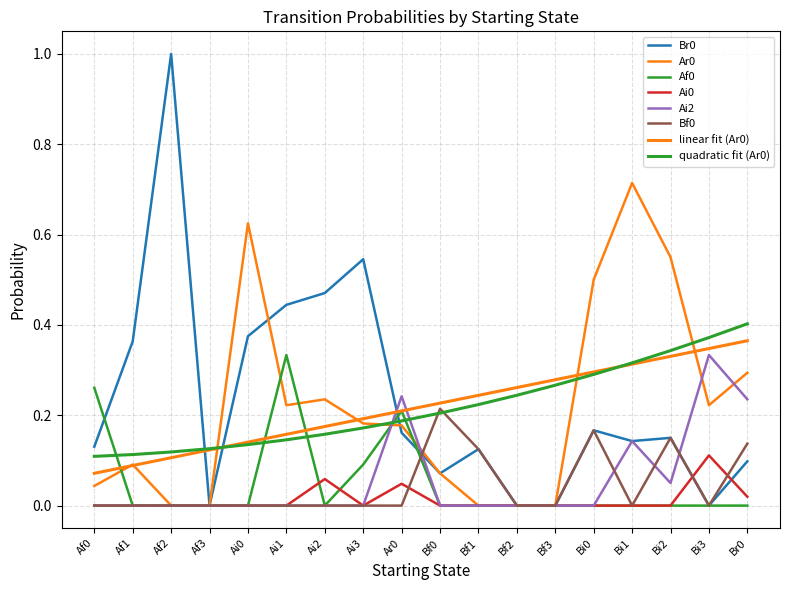

How many times do Ai2 and Ar0 cross each other?

4